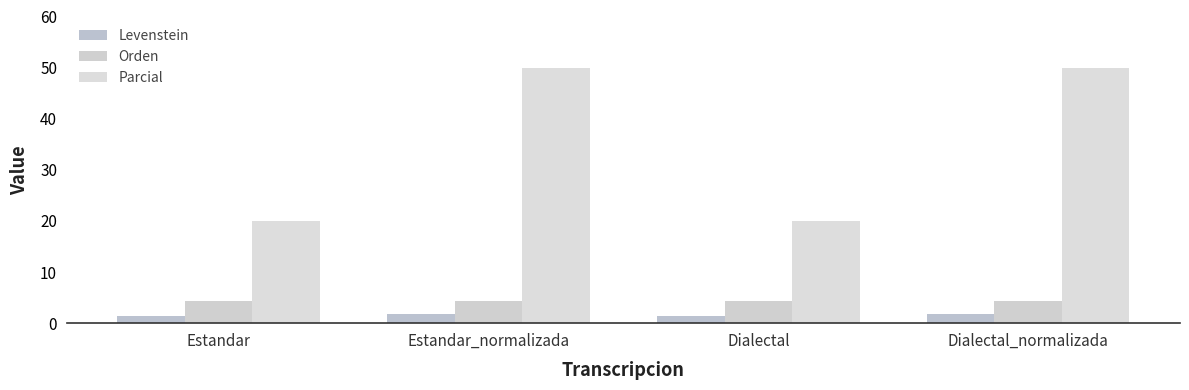

Reading right to left, extract all data points from this chart.

Levenstein: 1.9	1.5	1.9	1.5
Orden: 4.3	4.3	4.3	4.3
Parcial: 50.0	20.0	50.0	20.0